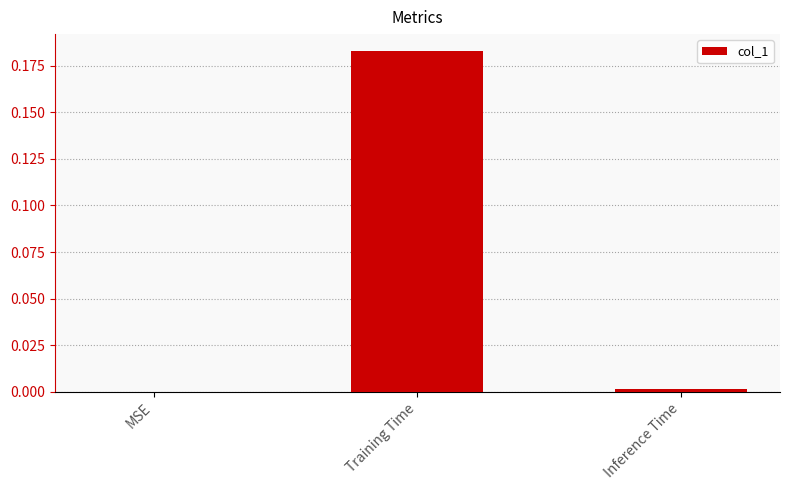

Which label corresponds to the largest value in the chart?

Training Time